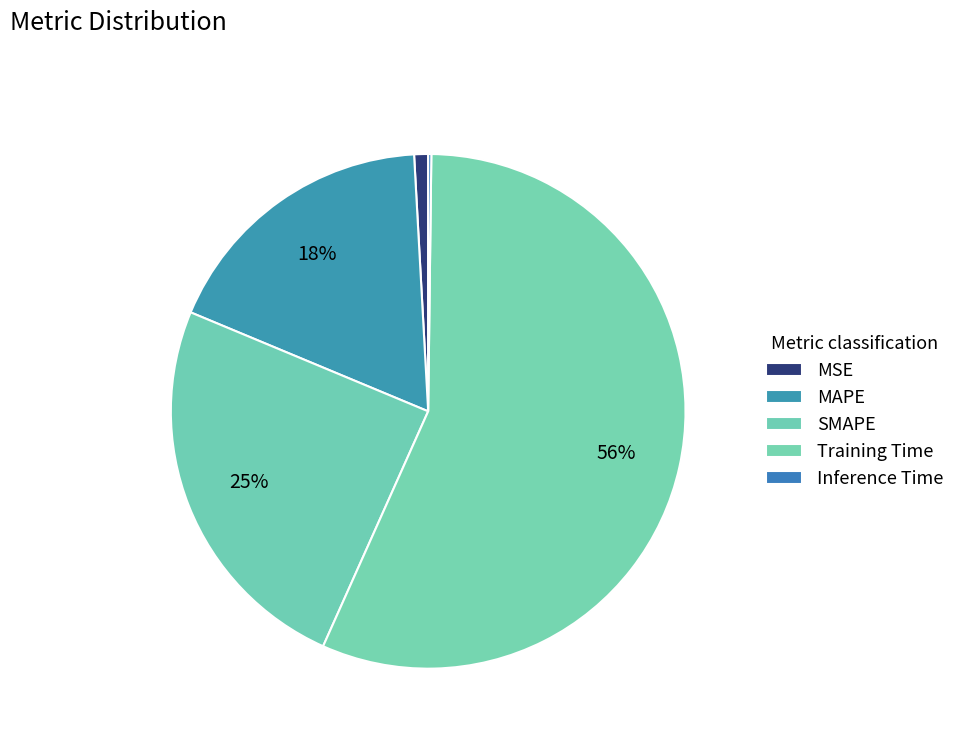

Which slice is the largest?

Training Time